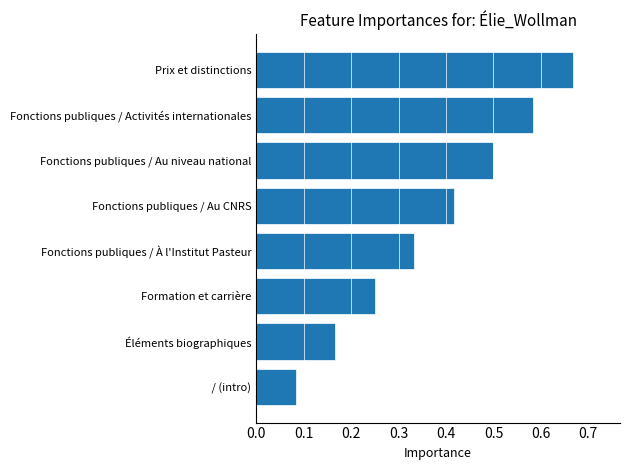

At which label is the value closest to 0?

 / (intro)